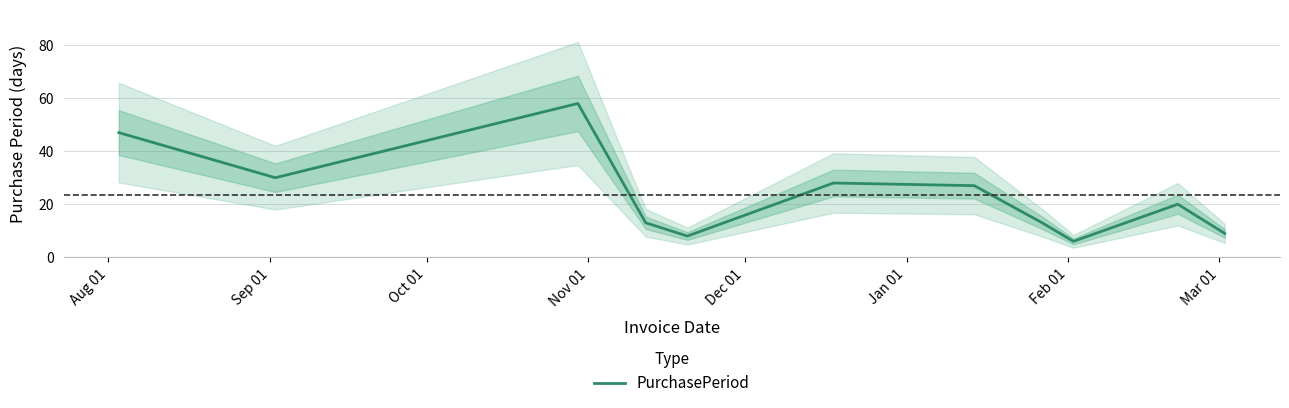

Reading right to left, extract all data points from this chart.

9	20	6	13	27	28	8	13	58	30	47